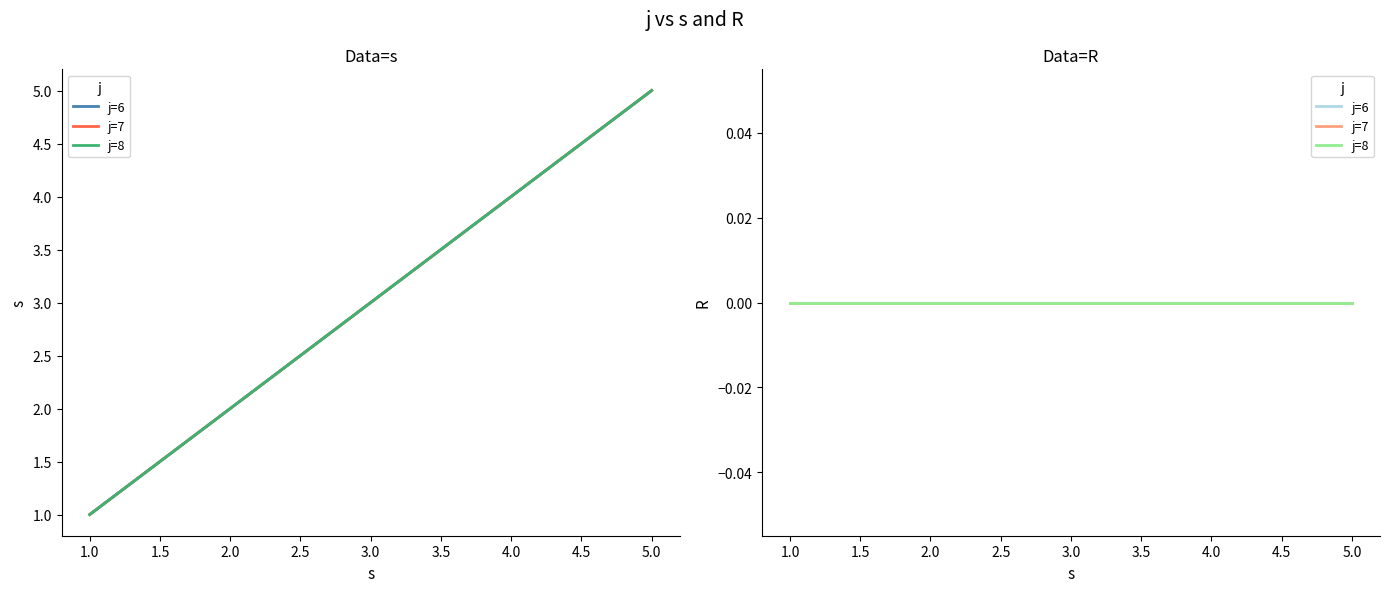

True or false: s and R cross at least once.

False